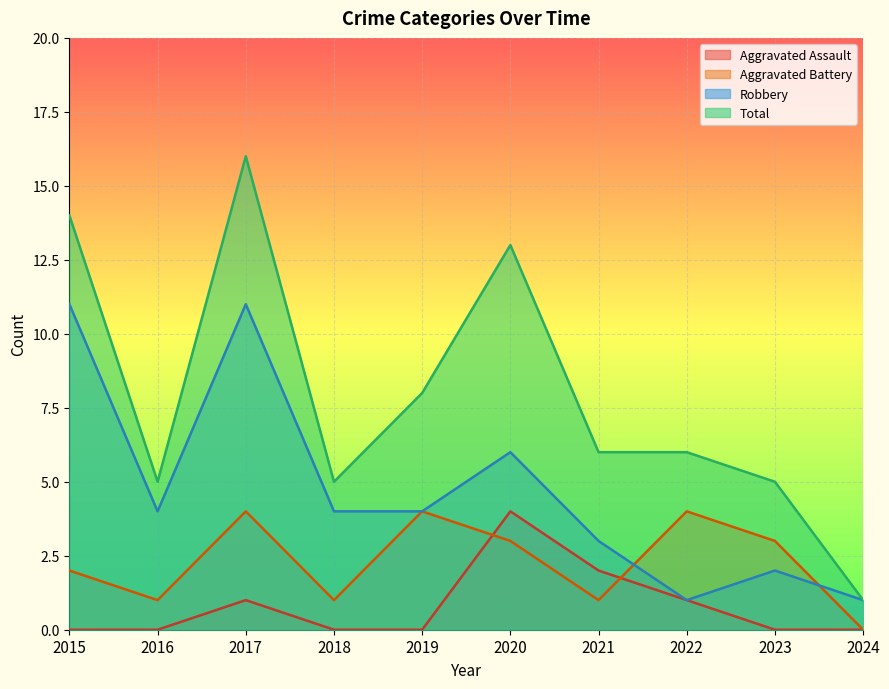

Reading left to right, transcribe all the data shown in this chart.

Aggravated Assault: 2015=0	2016=0	2017=1	2018=0	2019=0	2020=4	2021=2	2022=1	2023=0	2024=0
Aggravated Battery: 2015=2	2016=1	2017=4	2018=1	2019=4	2020=3	2021=1	2022=4	2023=3	2024=0
Robbery: 2015=11	2016=4	2017=11	2018=4	2019=4	2020=6	2021=3	2022=1	2023=2	2024=1
Total: 2015=14	2016=5	2017=16	2018=5	2019=8	2020=13	2021=6	2022=6	2023=5	2024=1